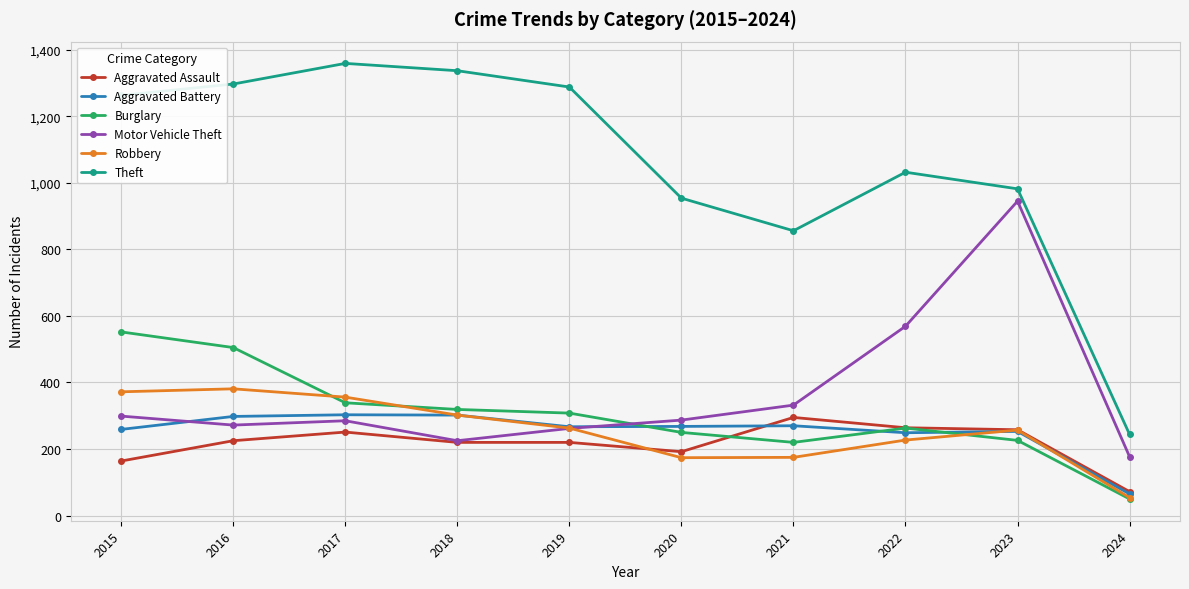

What is the minimum value for Aggravated Assault?

72